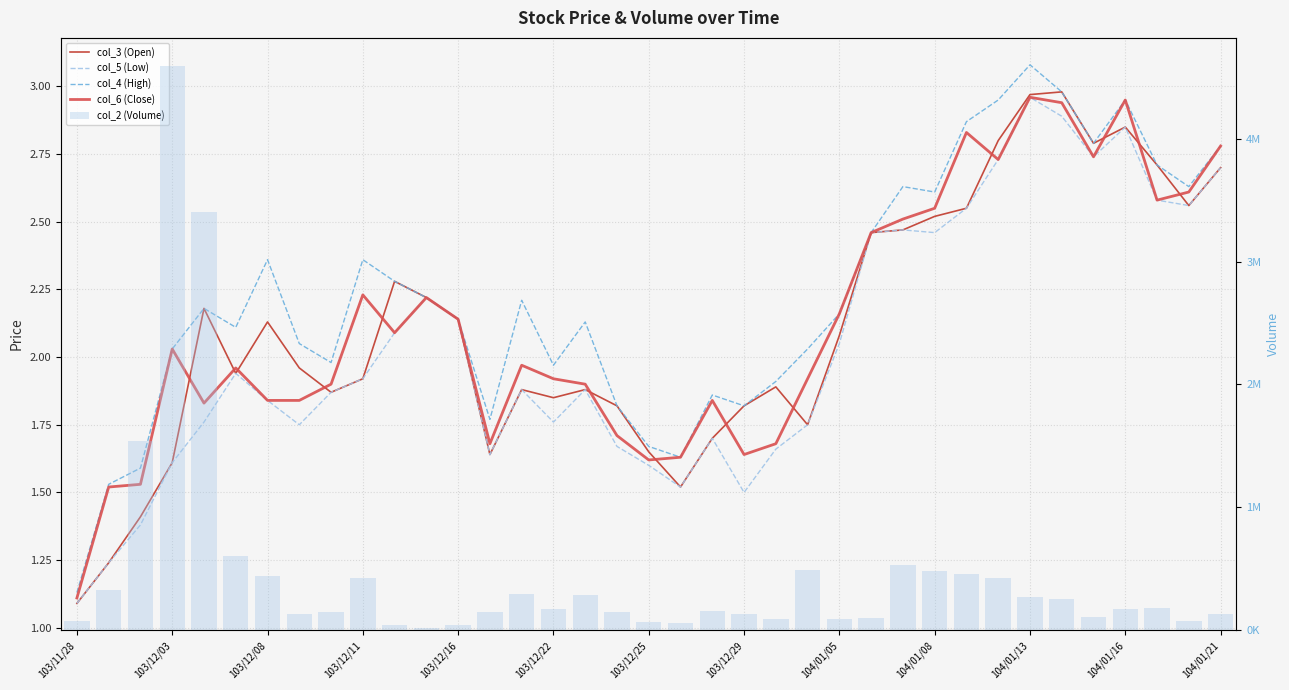

What are all the series names shown in the legend?

col_3 (Open), col_5 (Low), col_4 (High), col_6 (Close), col_2 (Volume)